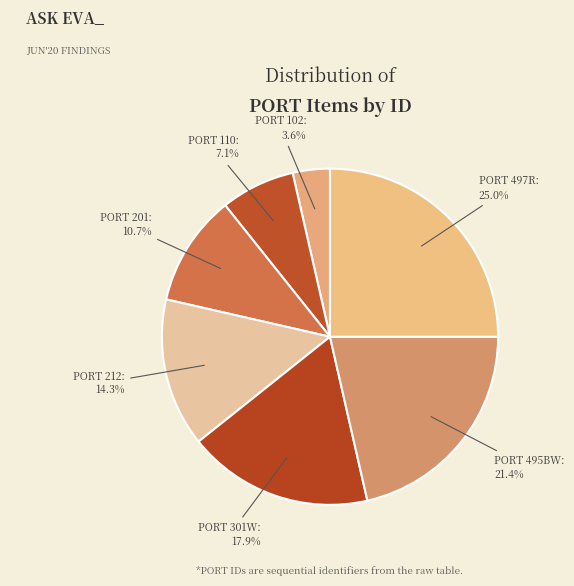

To the nearest percent, what portion does PORT 212 represent?

14%